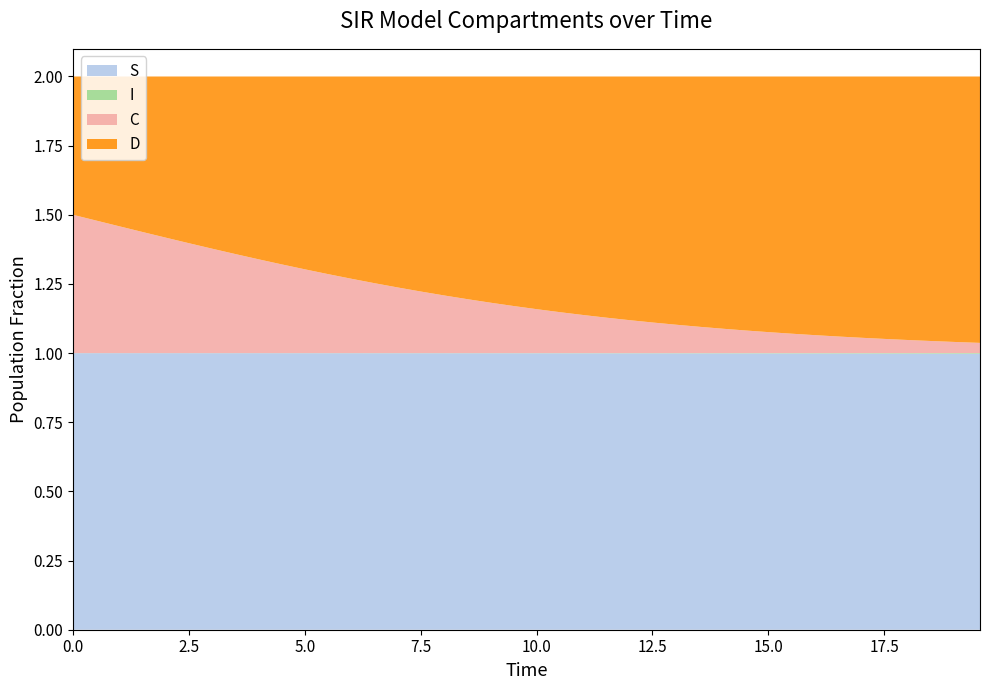

Reading left to right, transcribe all the data shown in this chart.

S: 0=1.0	1=1.0	2=1.0	3=1.0	4=1.0	5=1.0	6=1.0	7=1.0	8=1.0	9=1.0	10=1.0	11=1.0	12=1.0	13=1.0	14=1.0	15=1.0	16=1.0	17=1.0	18=1.0	19=1.0	20=1.0	21=1.0	22=1.0	23=1.0	24=1.0	25=1.0	26=1.0	27=1.0	28=1.0	29=1.0	30=1.0	31=1.0	32=1.0	33=1.0	34=1.0	35=1.0	36=1.0	37=1.0	38=1.0	39=1.0
I: 0=0.0	1=0.0	2=0.0	3=0.0	4=0.0	5=0.0	6=0.0	7=0.0	8=0.0	9=0.0	10=0.0	11=0.0	12=0.0	13=0.0	14=0.0	15=0.0	16=0.0	17=0.0	18=0.0	19=0.0	20=0.0	21=0.0	22=0.0	23=0.0	24=0.0	25=0.0	26=0.0	27=0.0	28=0.0	29=0.0	30=0.0	31=0.0	32=0.0	33=0.0	34=0.0	35=0.0	36=0.0	37=0.0	38=0.0	39=0.0
C: 0=0.5	1=0.5	2=0.5	3=0.4	4=0.4	5=0.4	6=0.4	7=0.4	8=0.3	9=0.3	10=0.3	11=0.3	12=0.3	13=0.3	14=0.2	15=0.2	16=0.2	17=0.2	18=0.2	19=0.2	20=0.2	21=0.1	22=0.1	23=0.1	24=0.1	25=0.1	26=0.1	27=0.1	28=0.1	29=0.1	30=0.1	31=0.1	32=0.1	33=0.1	34=0.1	35=0.1	36=0.0	37=0.0	38=0.0	39=0.0
D: 0=0.5	1=0.5	2=0.5	3=0.6	4=0.6	5=0.6	6=0.6	7=0.6	8=0.7	9=0.7	10=0.7	11=0.7	12=0.7	13=0.7	14=0.8	15=0.8	16=0.8	17=0.8	18=0.8	19=0.8	20=0.8	21=0.9	22=0.9	23=0.9	24=0.9	25=0.9	26=0.9	27=0.9	28=0.9	29=0.9	30=0.9	31=0.9	32=0.9	33=0.9	34=0.9	35=0.9	36=1.0	37=1.0	38=1.0	39=1.0